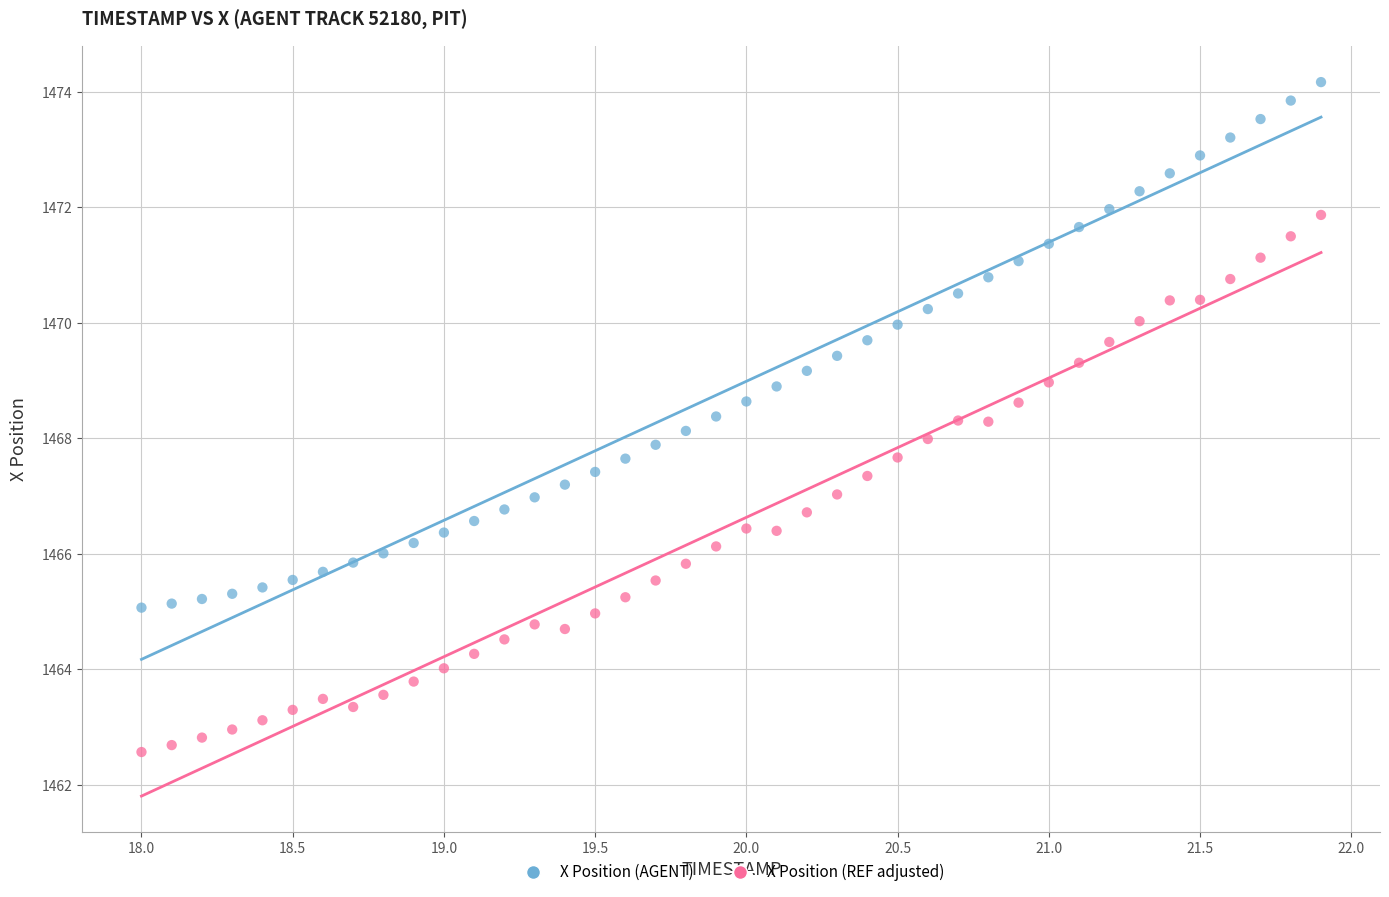

Across all data points, what is the range of X values (max minus min)?

3.9